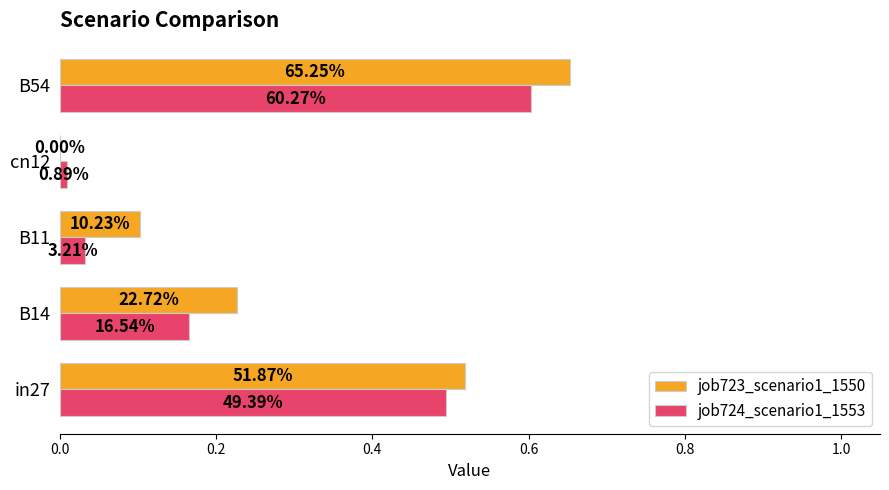

What are all the series names shown in the legend?

job723_scenario1_1550, job724_scenario1_1553